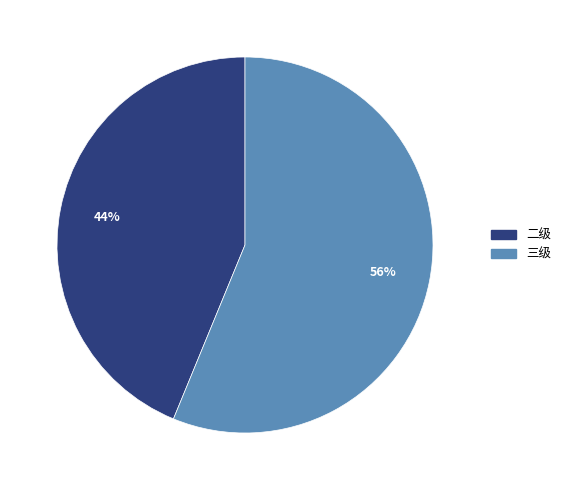

Is there any slice that represents more than half of the pie?

Yes